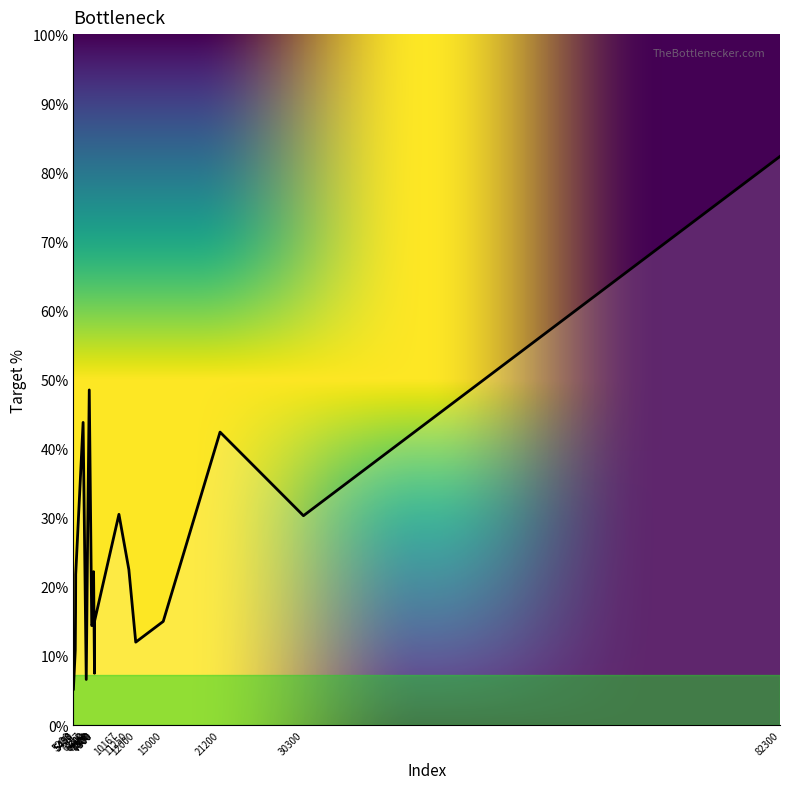

How many interior local valleys (lower than both neighbors) does the data have?

5